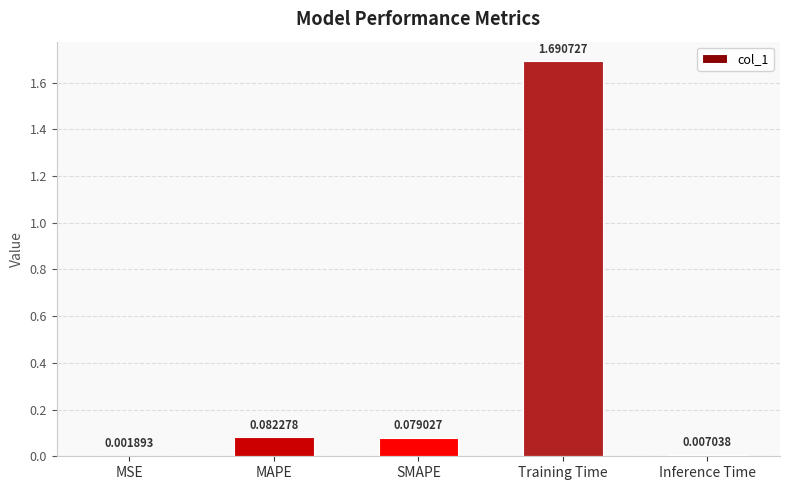

Which has a higher value, MAPE or Inference Time?

MAPE